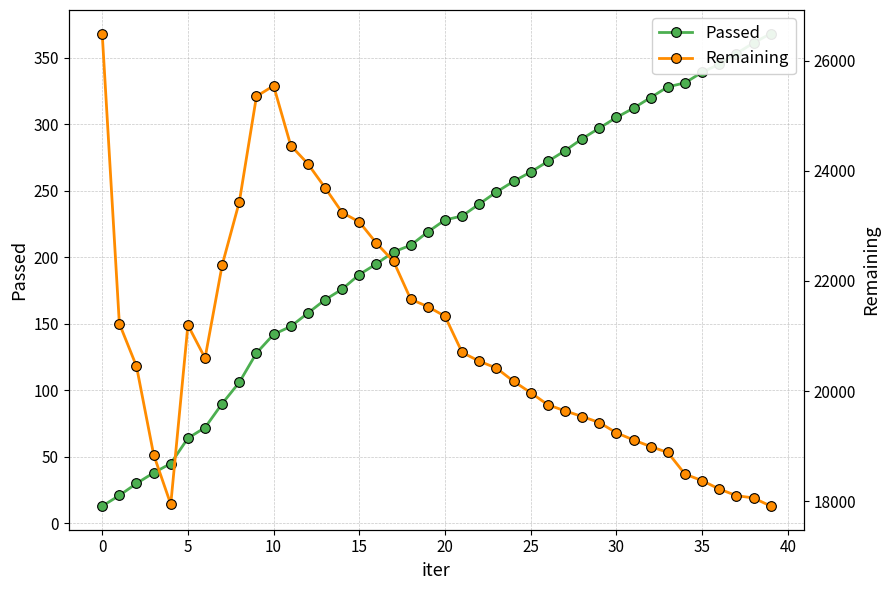

Which series has the widest spread of values?

Remaining